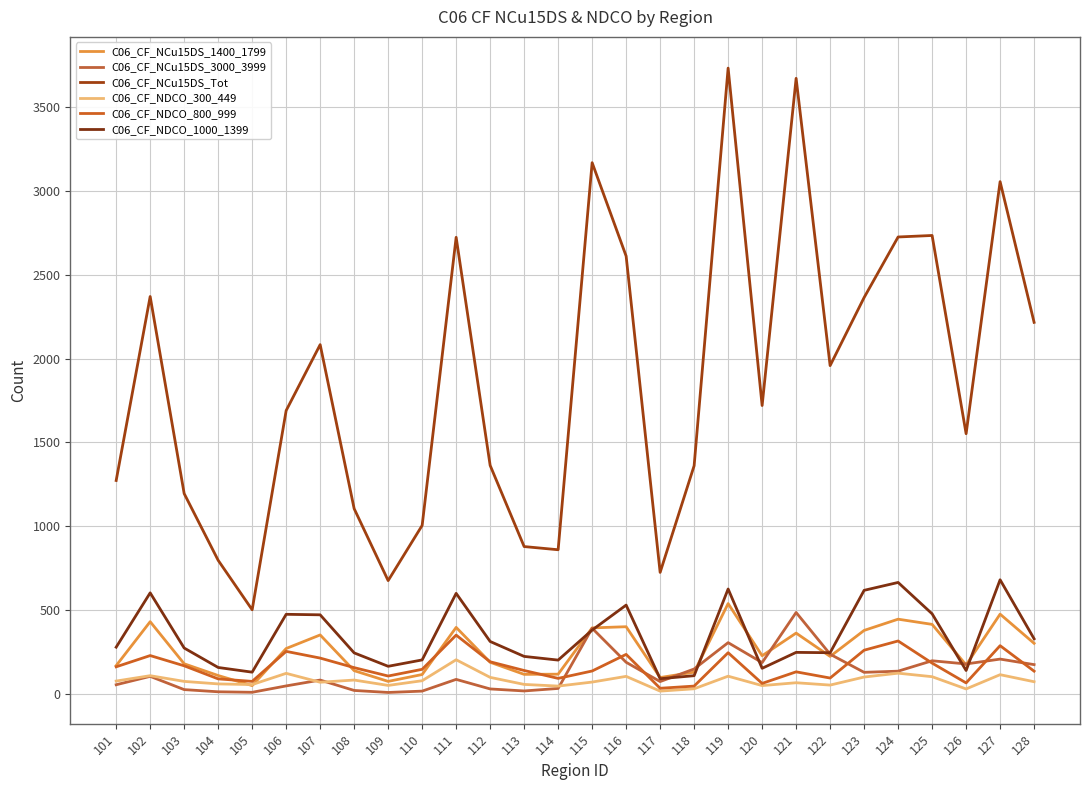

Rank the categories by C06_CF_NDCO_300_449 value from highest to lowest.

111, 124, 106, 127, 102, 119, 116, 125, 123, 112, 108, 110, 101, 103, 128, 115, 107, 121, 104, 113, 105, 122, 109, 120, 114, 118, 126, 117